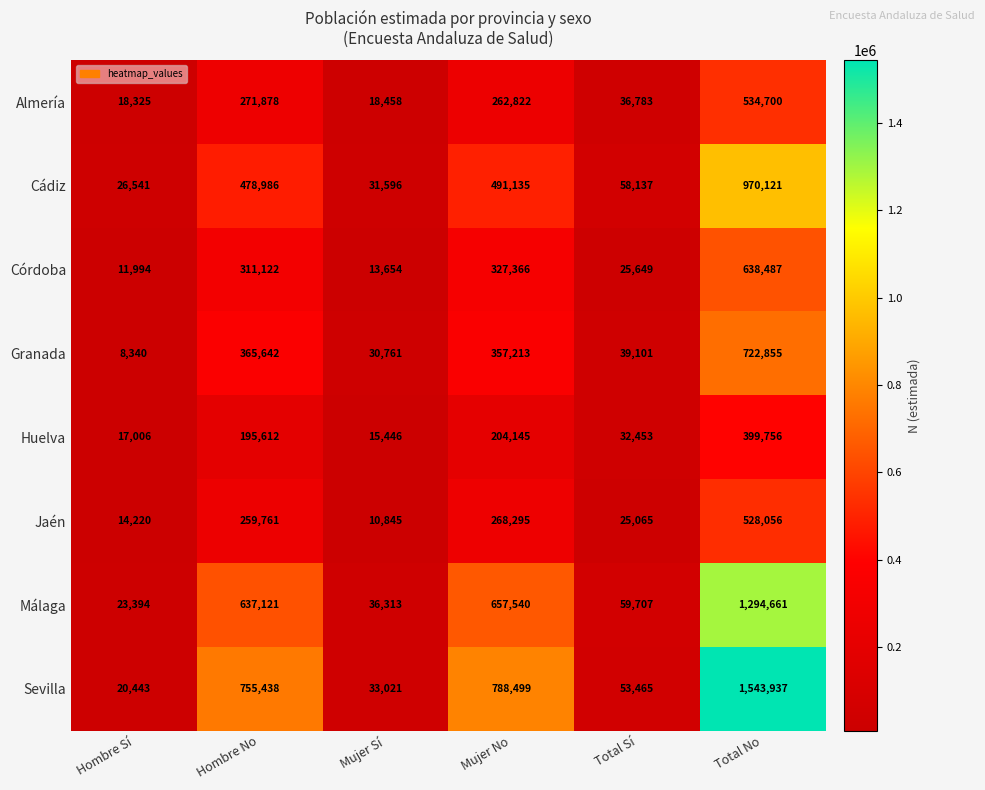

Rank the categories by Córdoba value from lowest to highest.

Hombre Sí, Mujer Sí, Total Sí, Hombre No, Mujer No, Total No